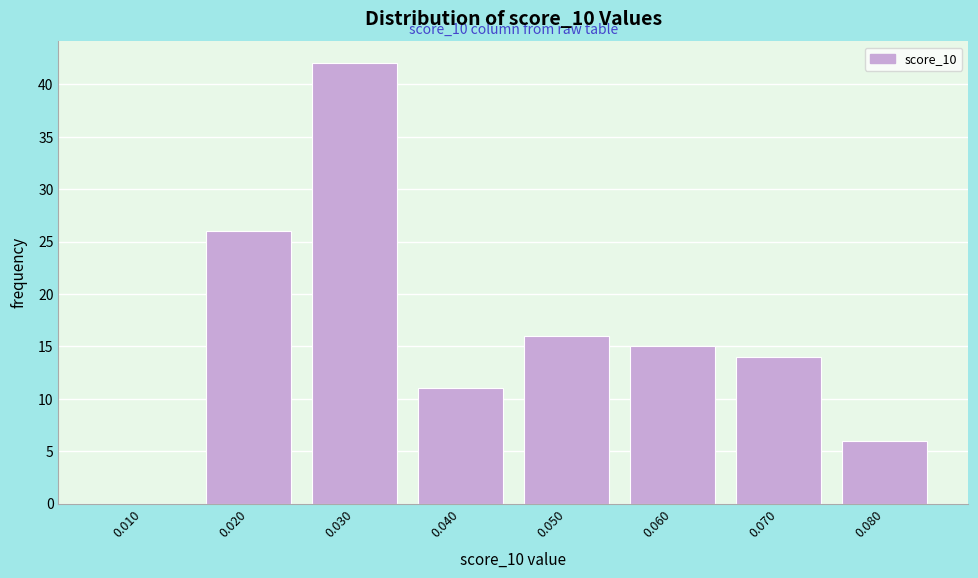

Reading left to right, extract all data points from this chart.

0.010=0	0.020=26	0.030=42	0.040=11	0.050=16	0.060=15	0.070=14	0.080=6